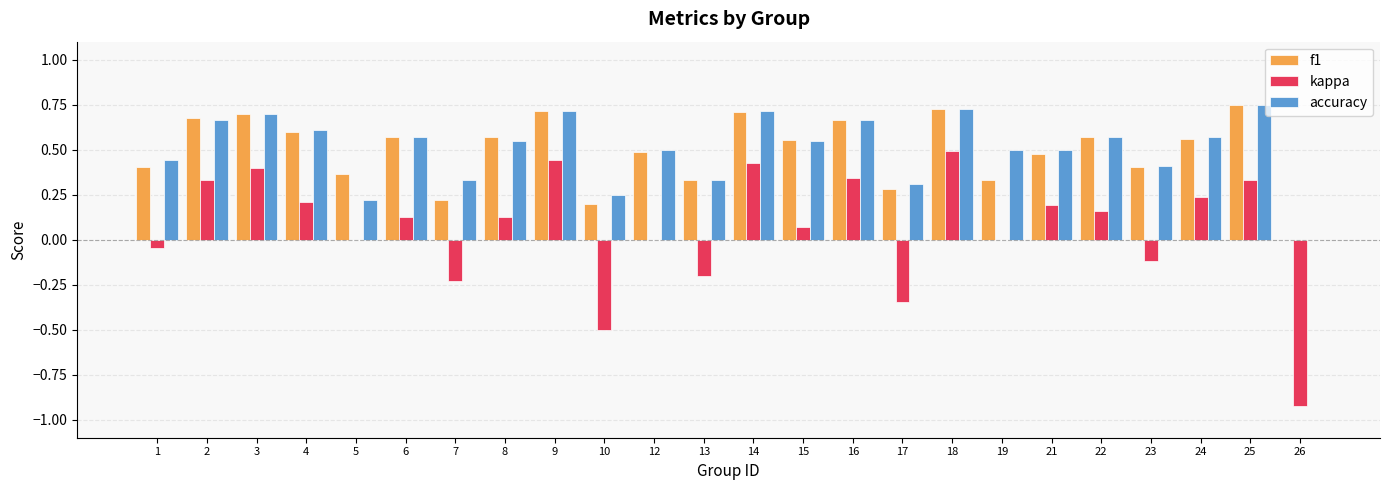

The f1 series shows 0.1 at 17. True or false?

False